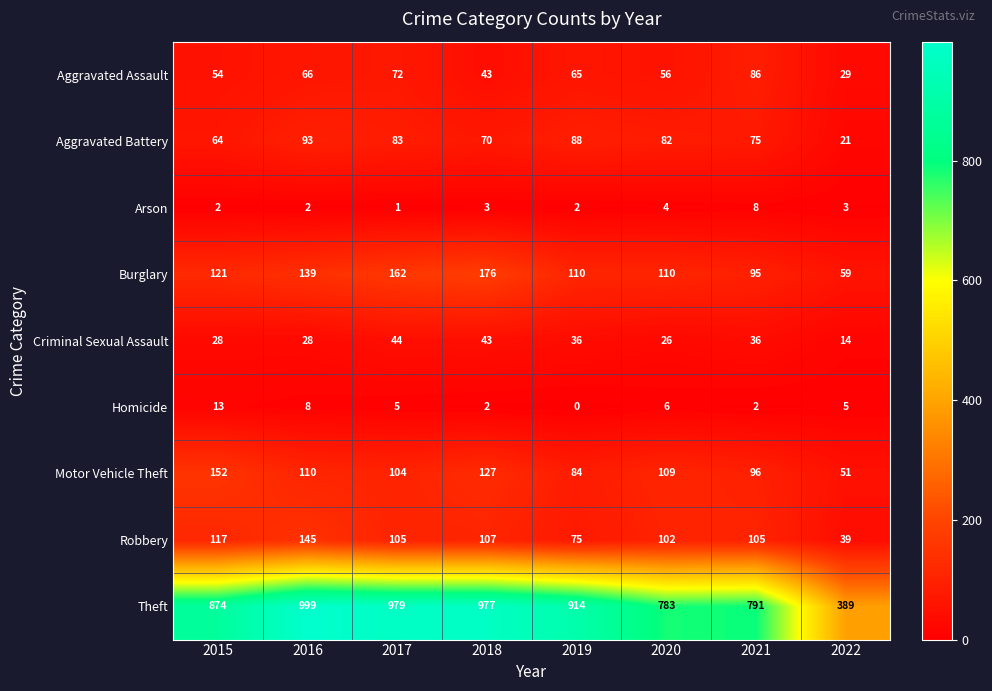

At how many categories does at least one series exceed 919?

3